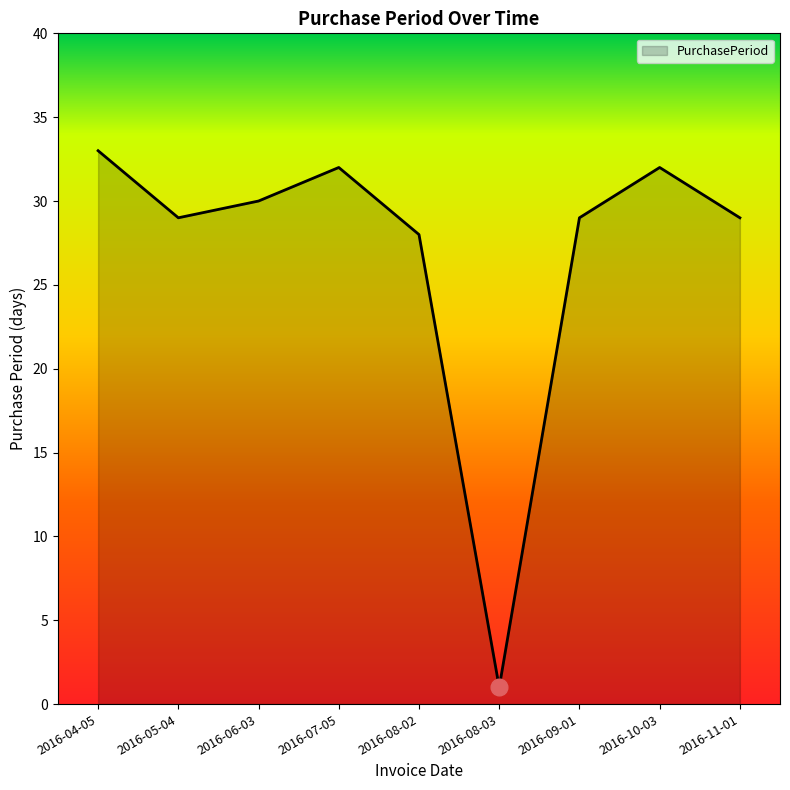

Reading left to right, what are all the values shown in this chart?

2016-04-05=33	2016-05-04=29	2016-06-03=30	2016-07-05=32	2016-08-02=28	2016-08-03=1	2016-09-01=29	2016-10-03=32	2016-11-01=29